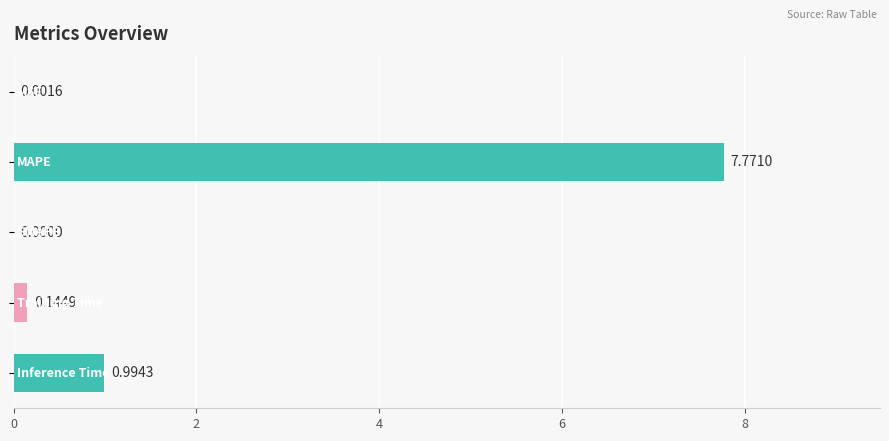

What is the sum of all values?

8.9